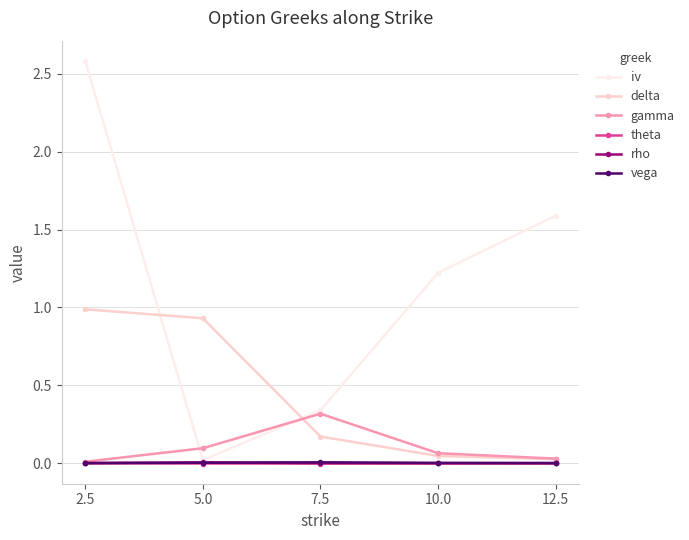

What is the label of the 2nd point from the right?

10.0